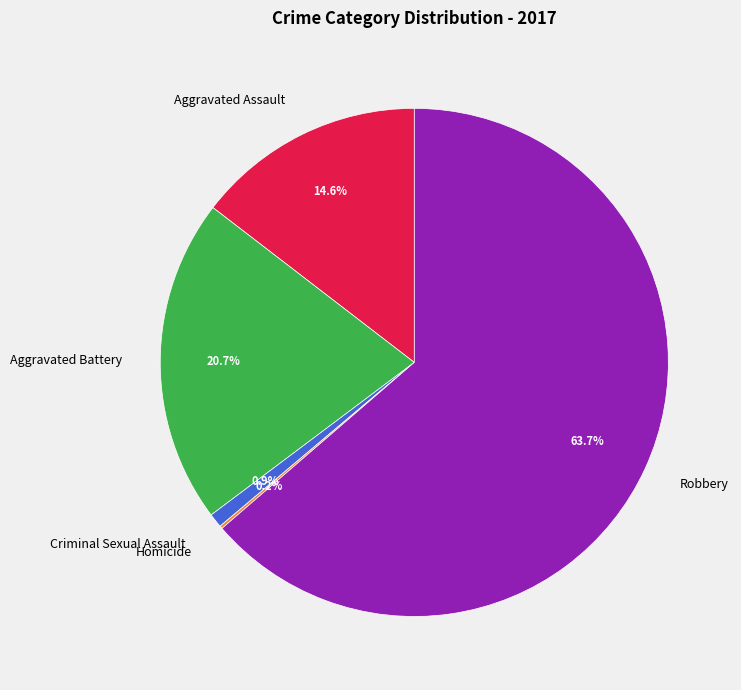

Which category accounts for the majority?

Robbery